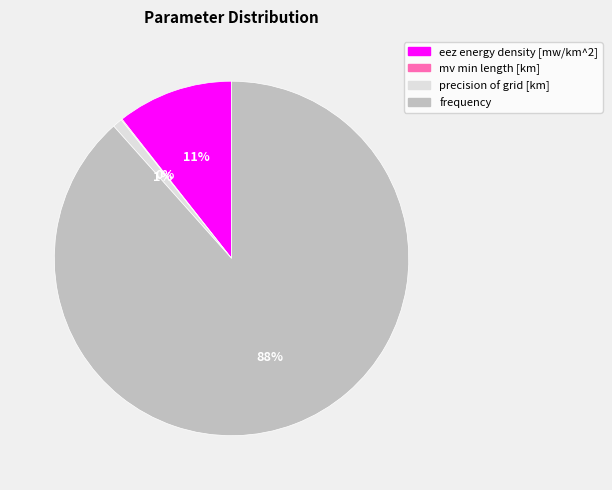

To the nearest percent, what is the average slice percentage?

25%